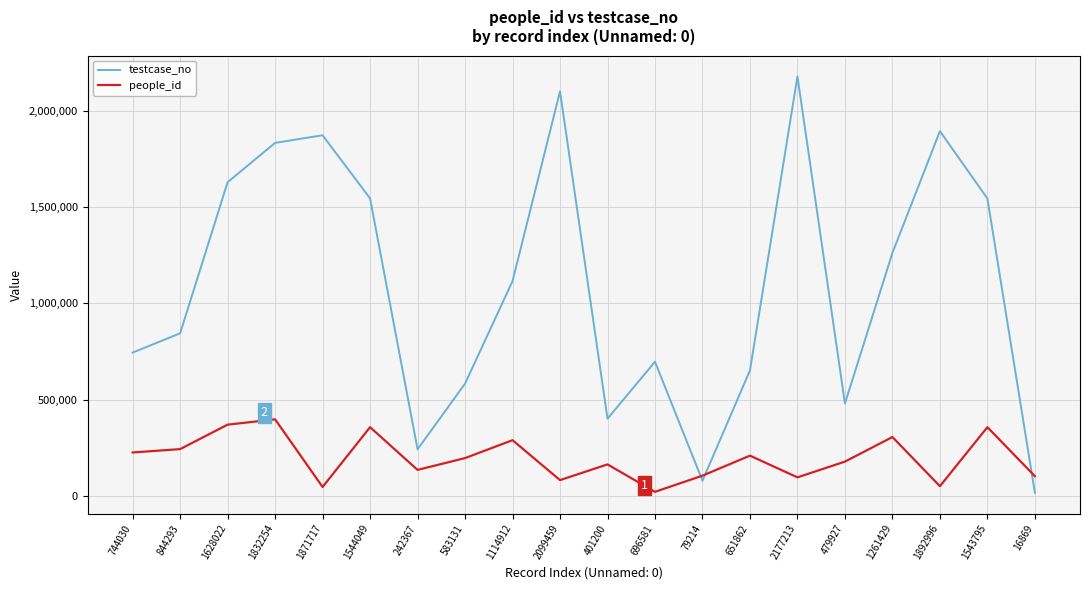

What is the maximum value shown in the chart?

2177214